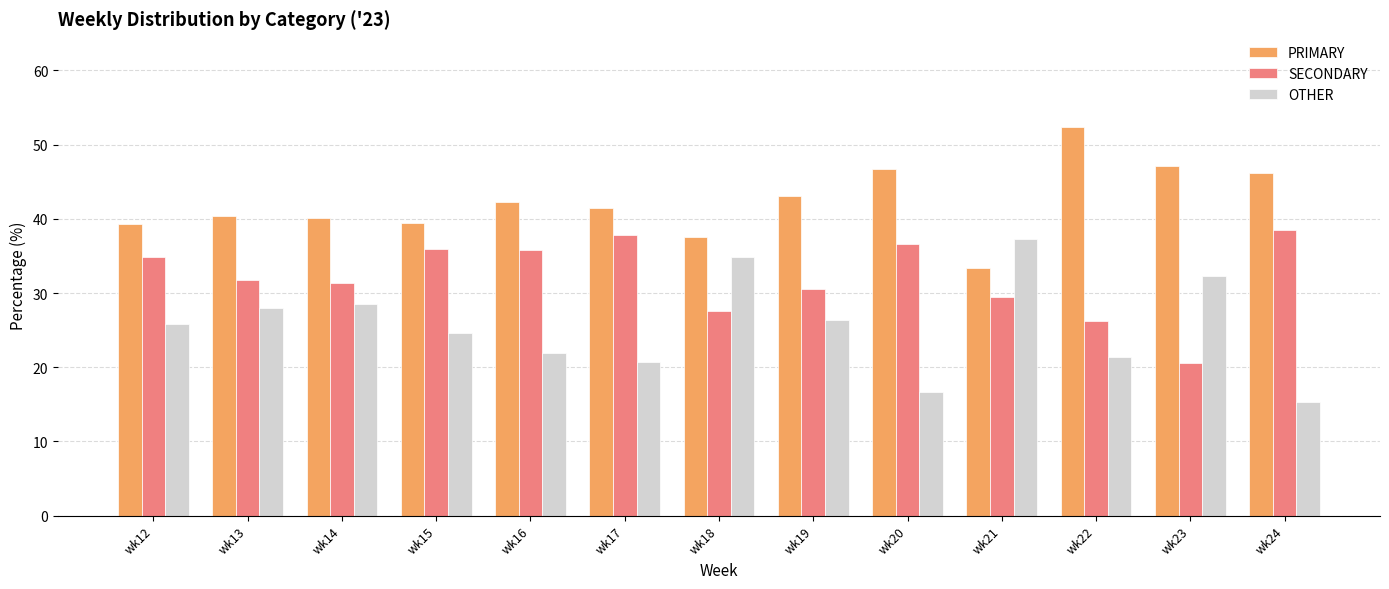

What is the spread (max minus min) of values at wk14?

11.6